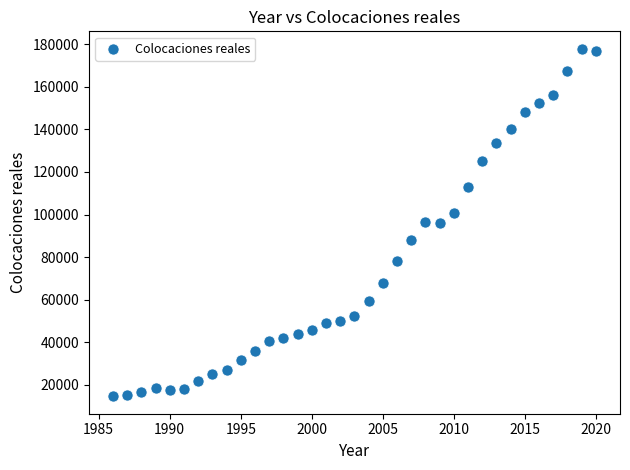

What is the range of Y values (max minus min)?

163414